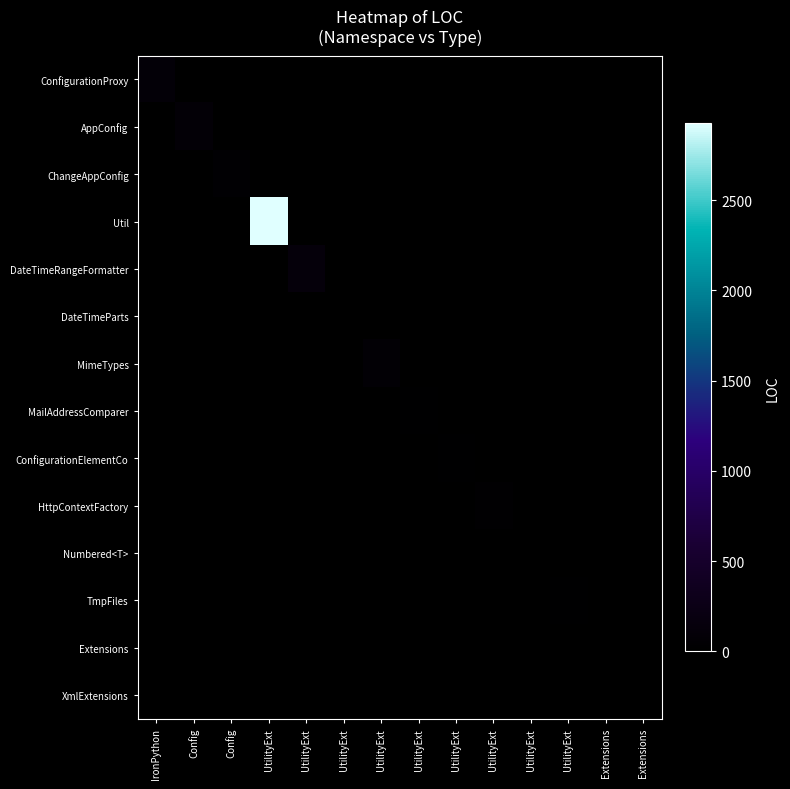

At which category does the chart reach its peak across all series?

UtilityExt